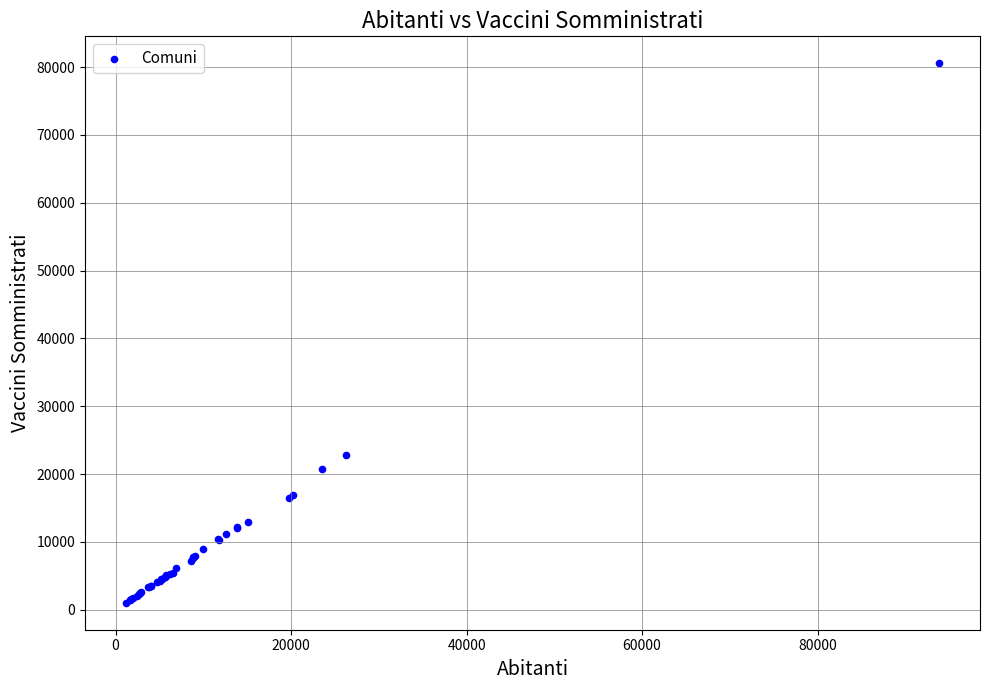

What Y value in the scatter plot is closest to 40784?

22865